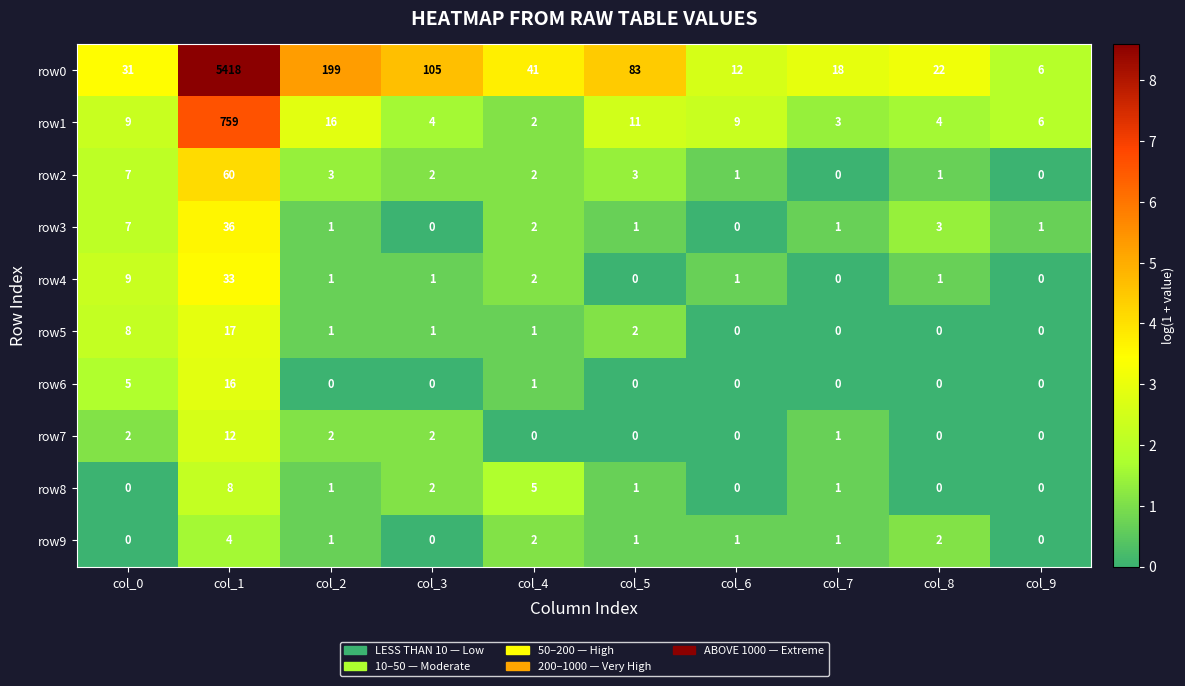

Count the number of data series in this chart.

10